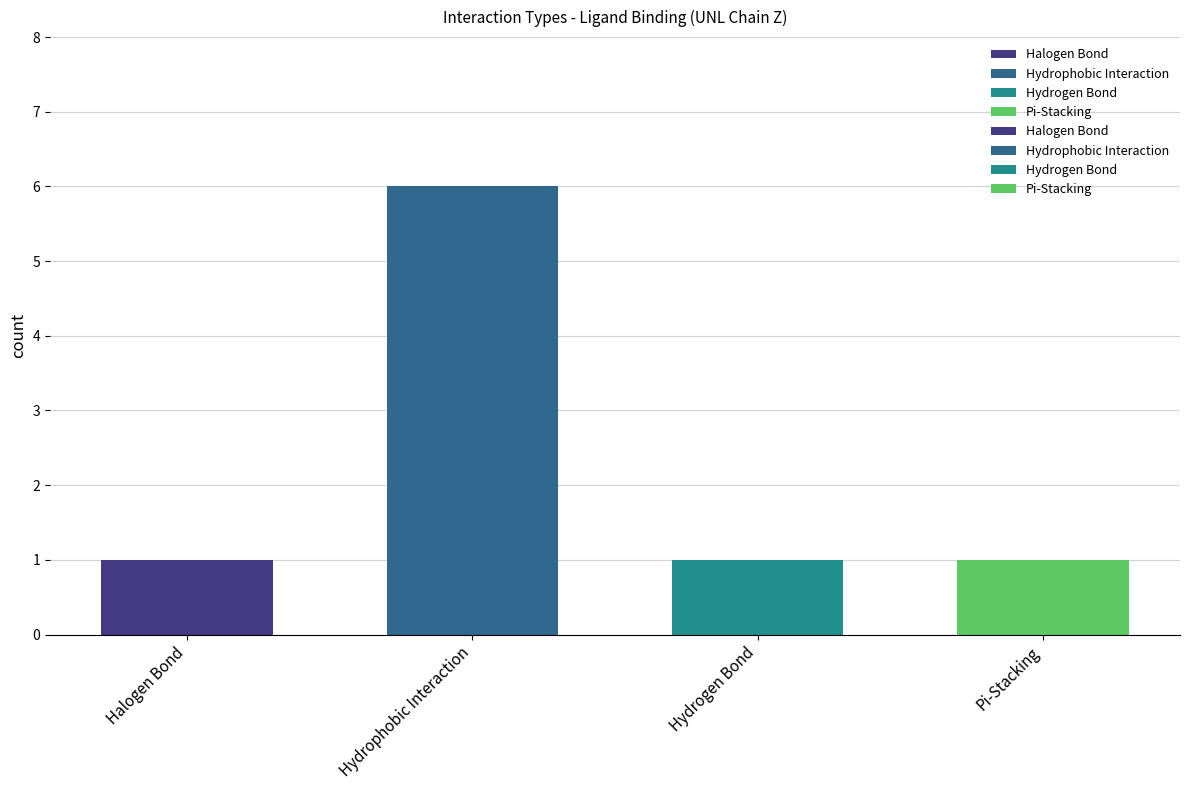

List the labels in order of value, largest first.

Hydrophobic Interaction, Halogen Bond, Hydrogen Bond, Pi-Stacking